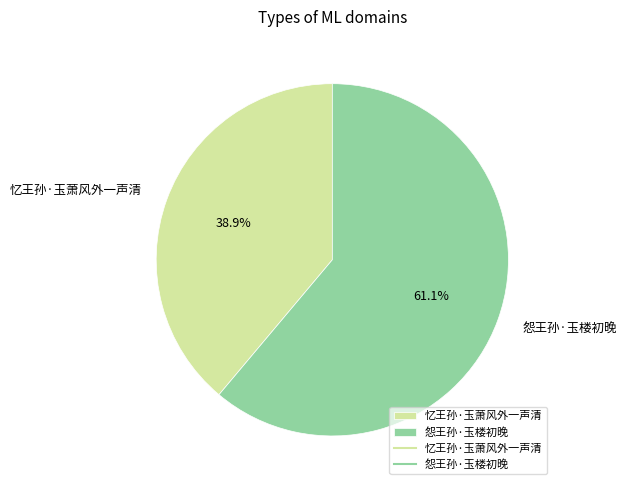

Count the number of slices in the pie.

2